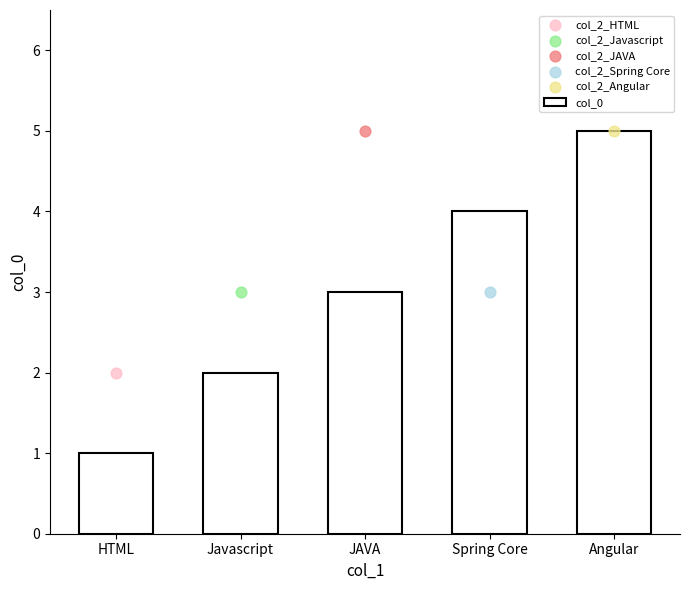

Between JAVA and Angular, which is larger?

Angular